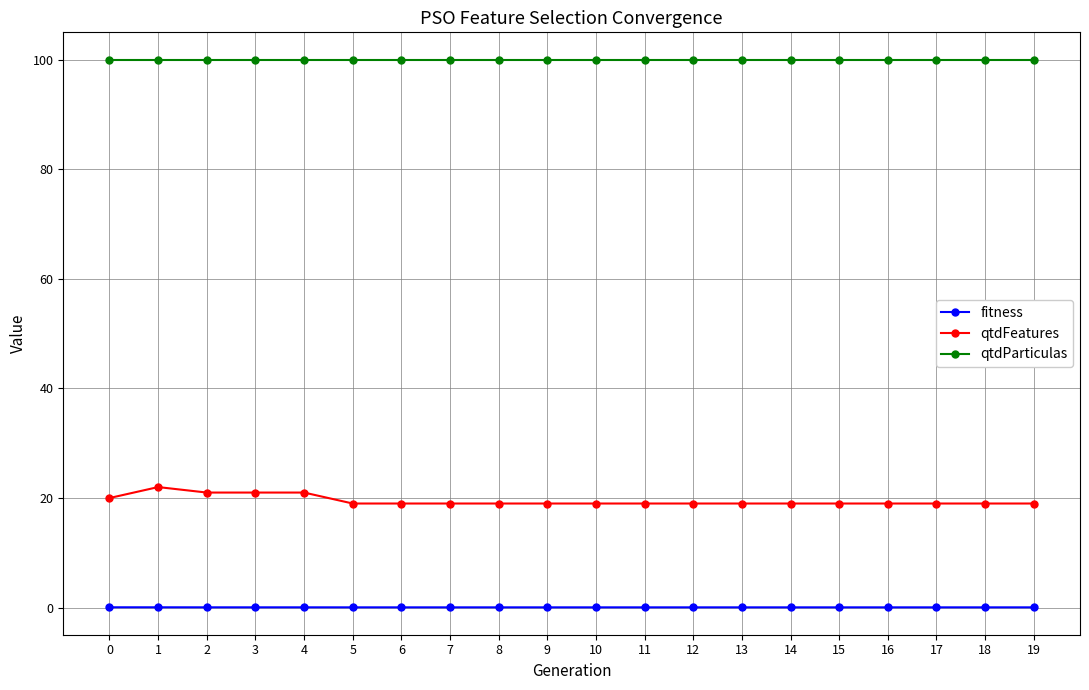

What is the average value of the qtdFeatures series?

19.5